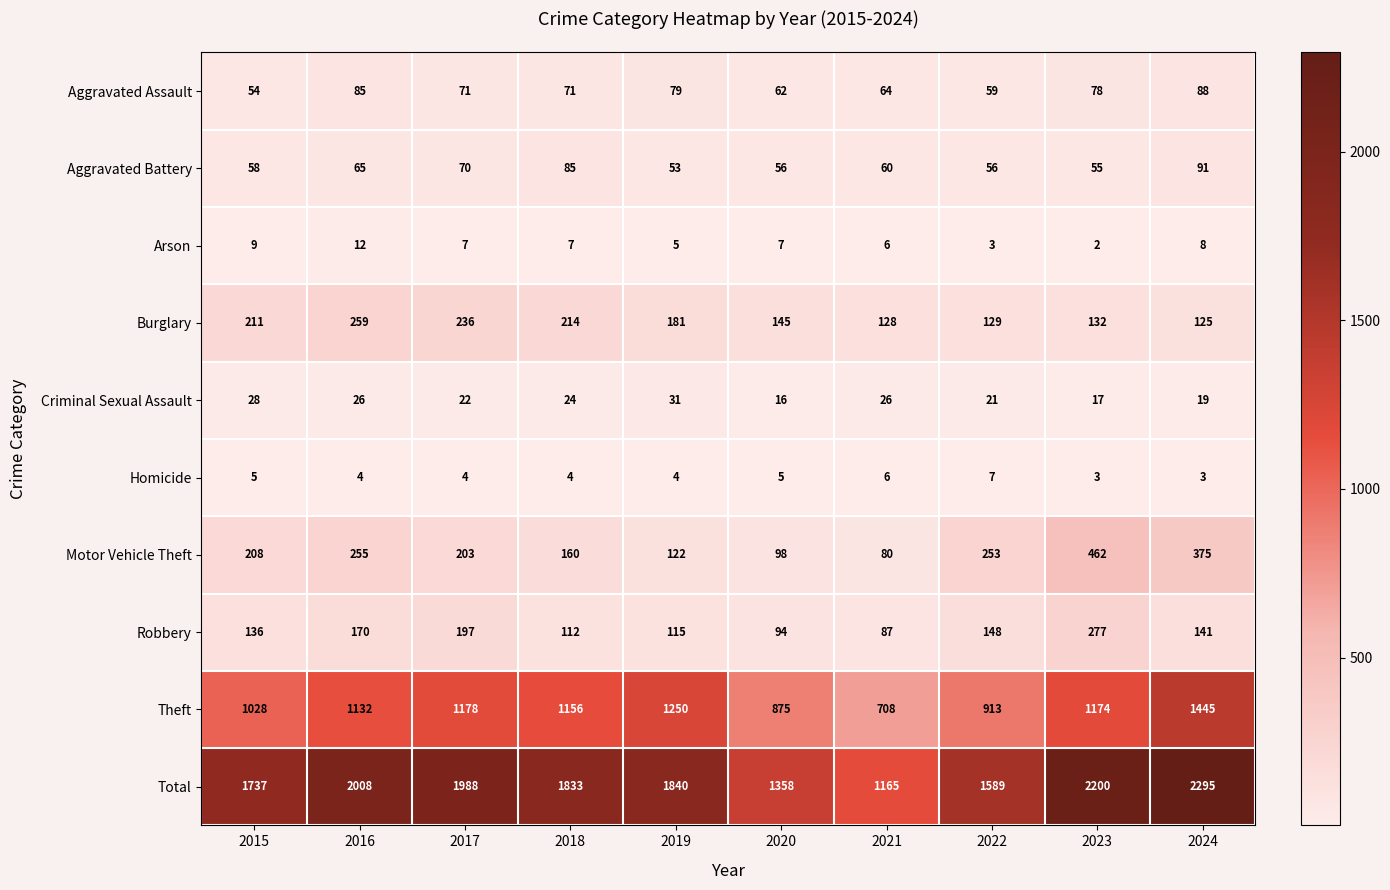

True or false: Total has a value of 1358 at 2020.

True